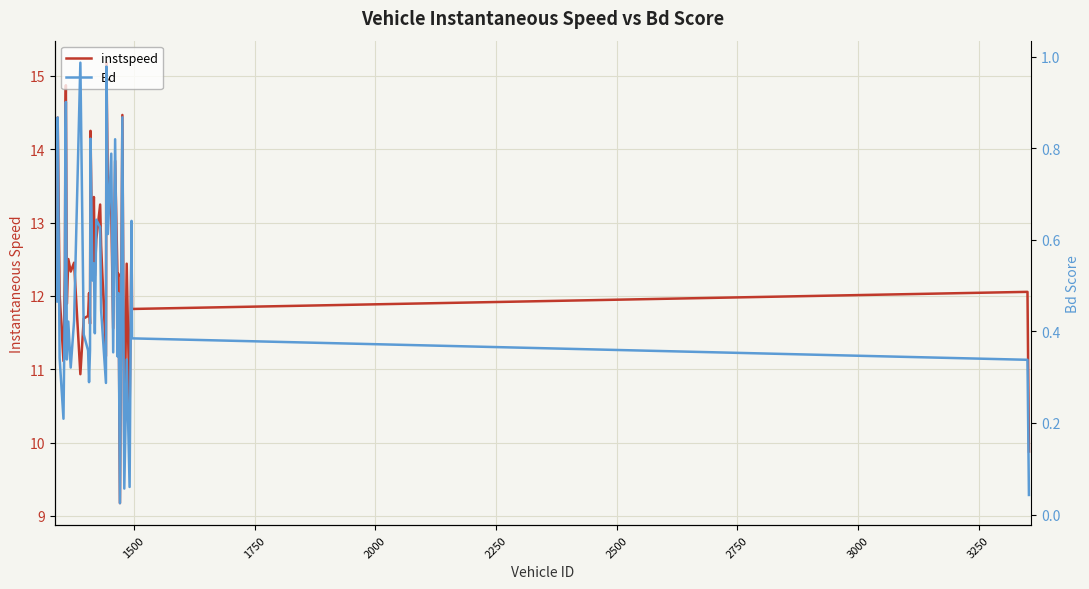

True or false: instspeed has more than 2 interior local peaks.

True